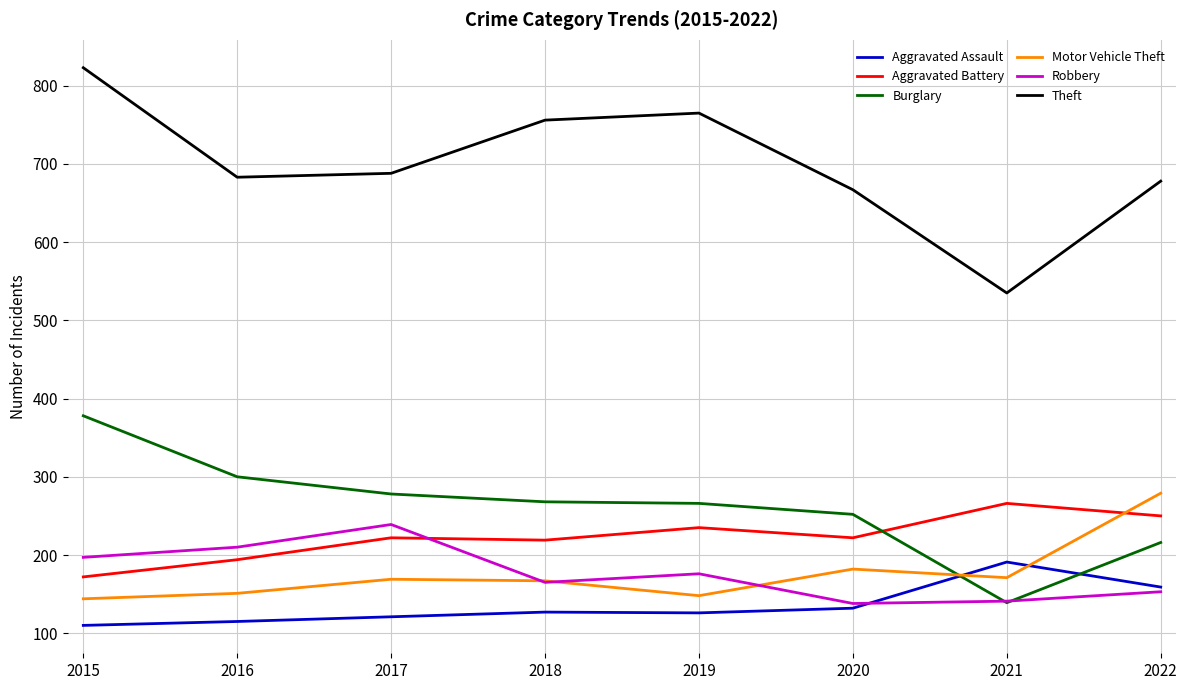

Which series has the largest range (max minus min)?

Theft